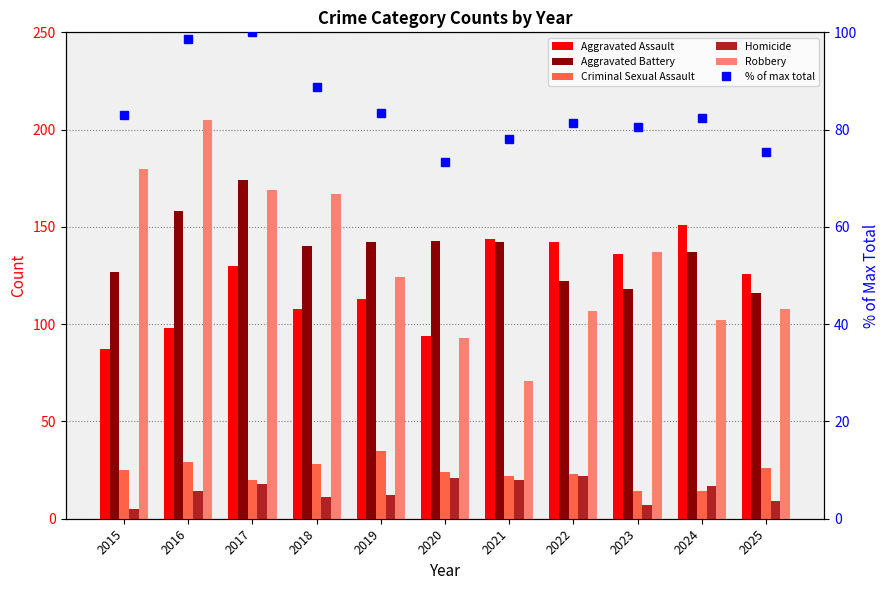

What is the spread (max minus min) of values at 2018?

156.0